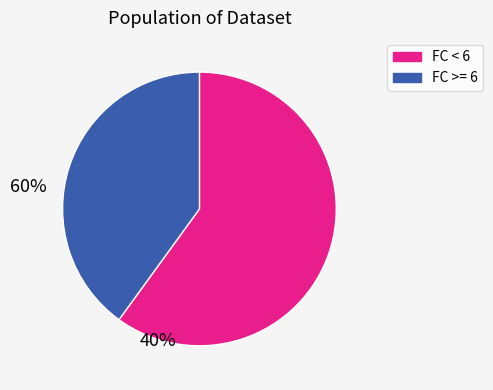

Is there a majority slice in this chart?

Yes